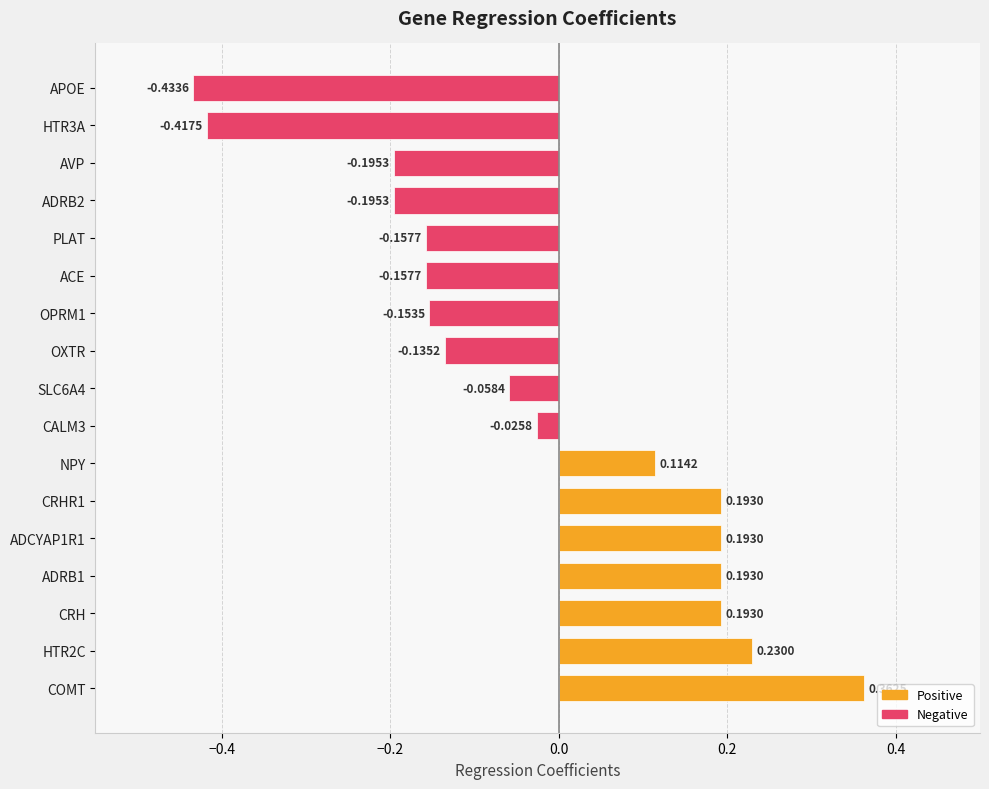

At which category does the chart reach its minimum across all series?

APOE